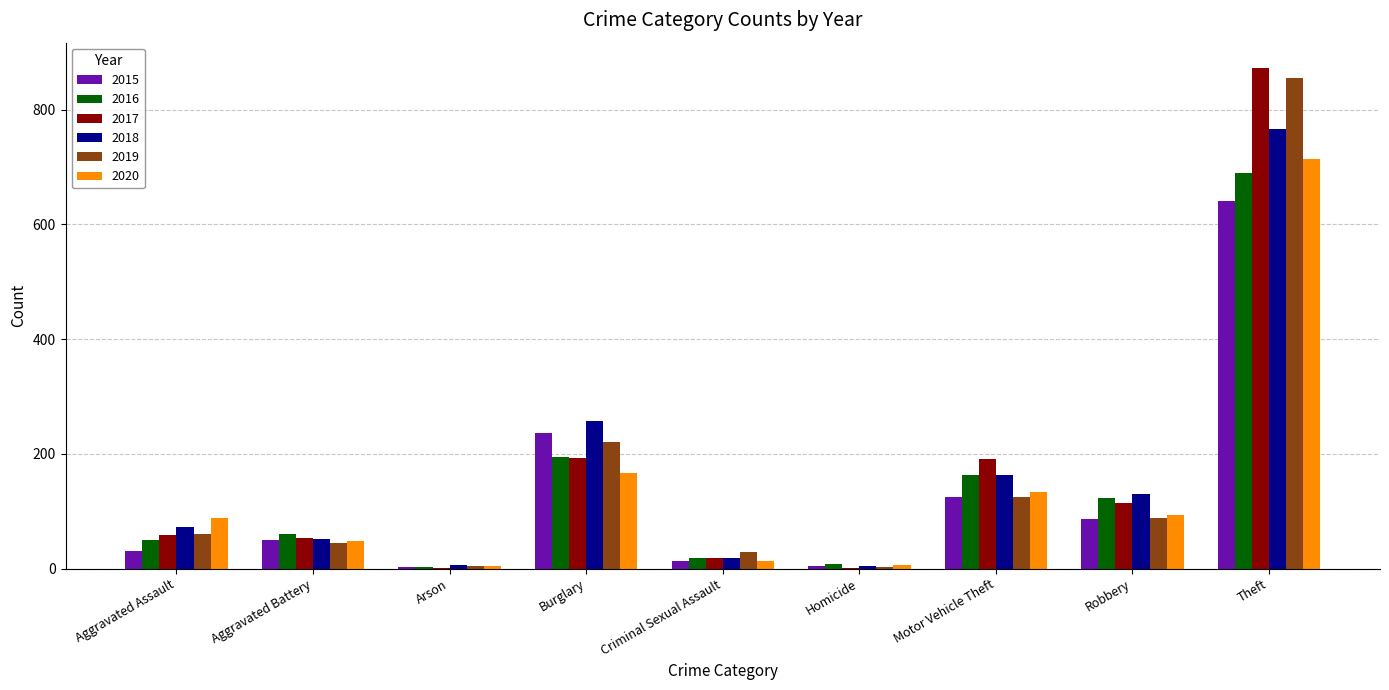

Is it true that 2015 equals 50 at Aggravated Battery?

True